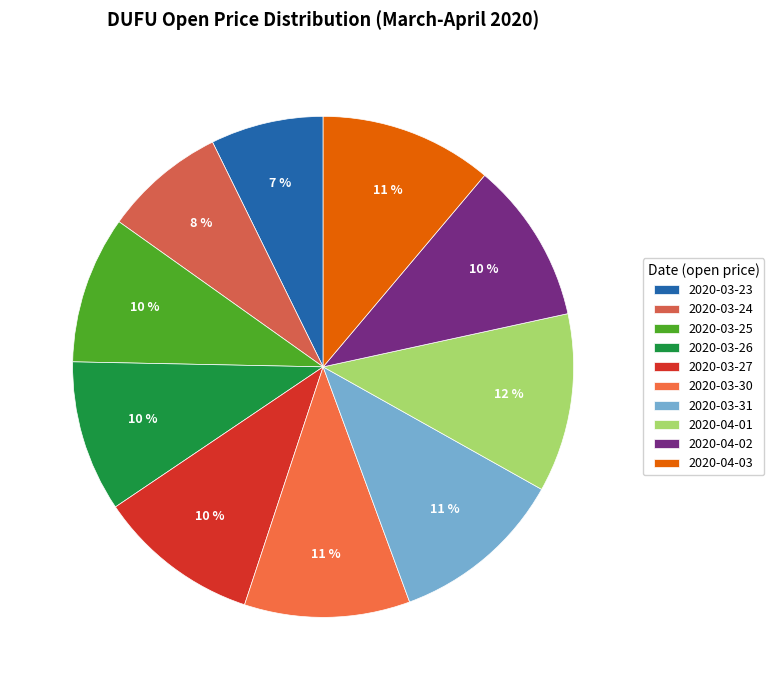

Rank the categories by value from highest to lowest.

2020-04-01, 2020-03-31, 2020-04-03, 2020-03-30, 2020-03-27, 2020-04-02, 2020-03-26, 2020-03-25, 2020-03-24, 2020-03-23